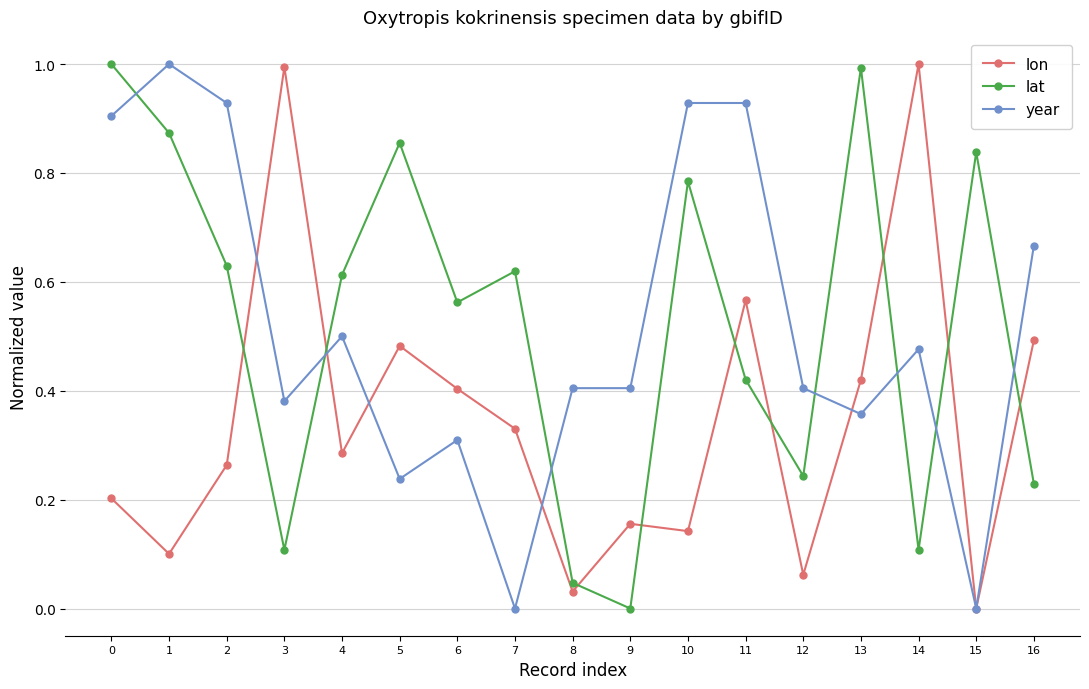

What is the highest value of the lon series?

1.0